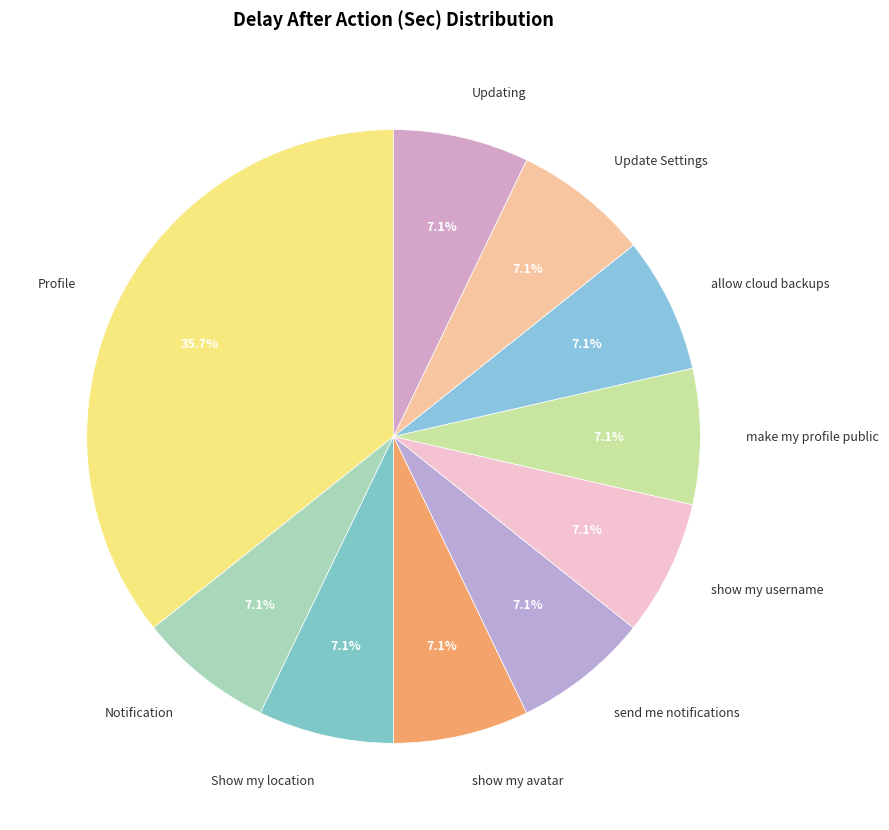

How many slices are in this pie chart?

10